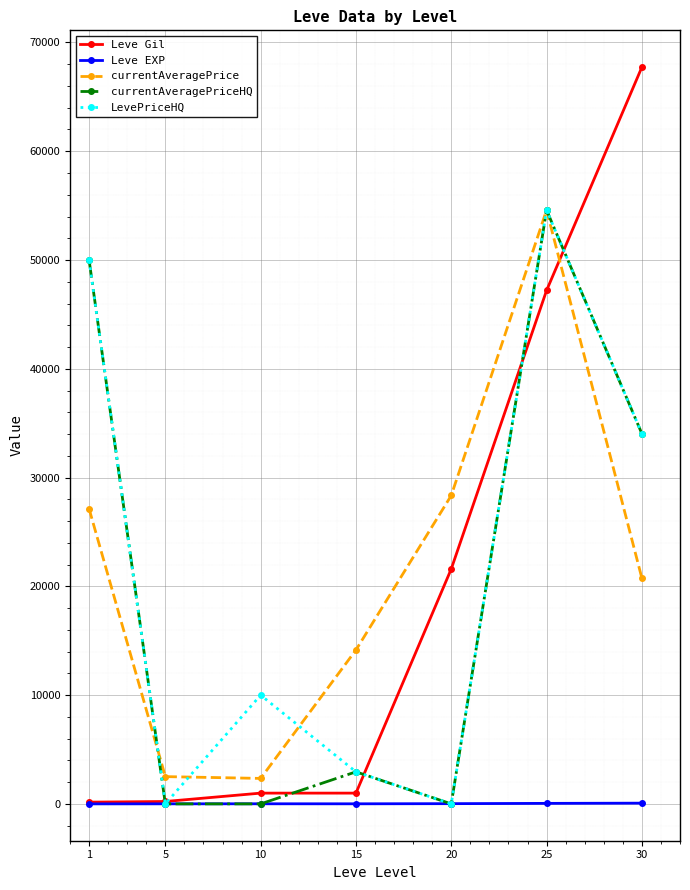

Which series has the widest spread of values?

Leve Gil